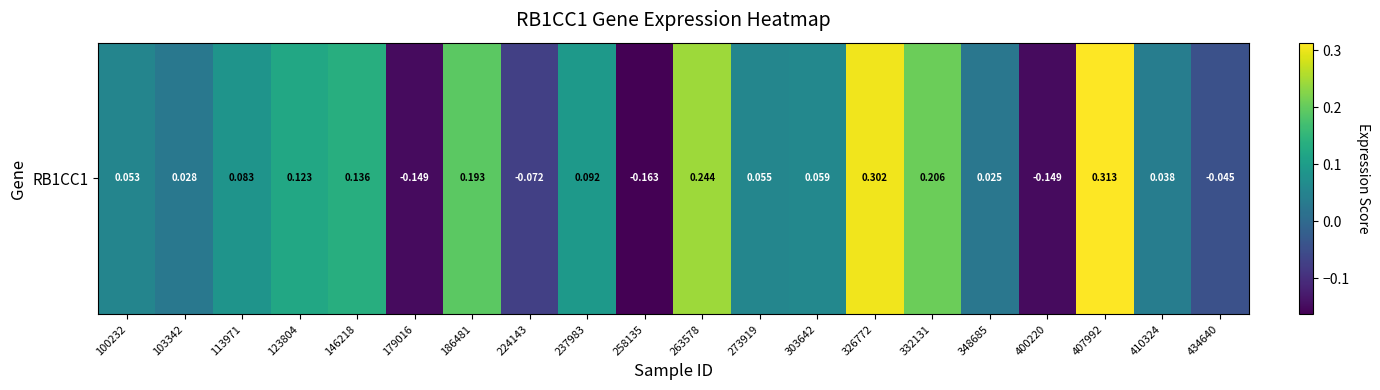

List the labels in order of value, largest first.

407992, 326772, 263578, 332131, 186481, 146218, 123804, 237983, 113971, 303642, 273919, 100232, 410324, 103342, 348685, 434640, 224143, 179016, 400220, 258135